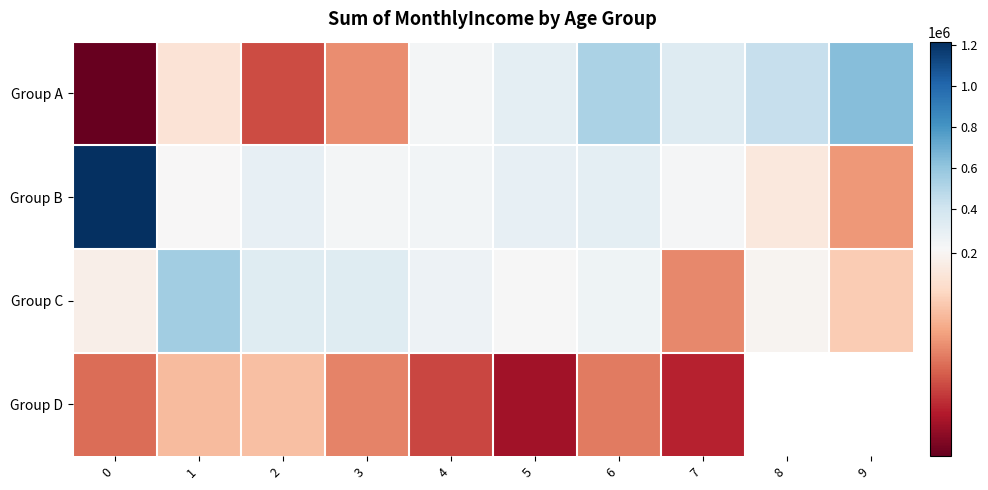

Is the value of Group C at 0 greater than the value of Group B at 4?

No